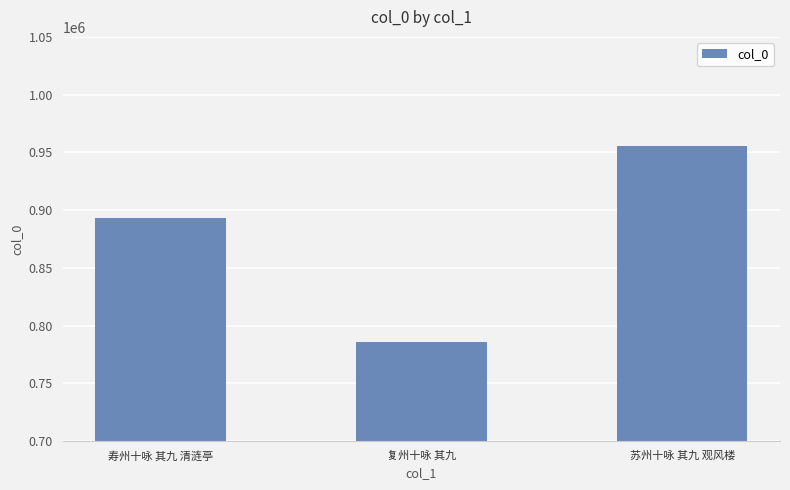

What is the value of the 1st bar from the left?

893198